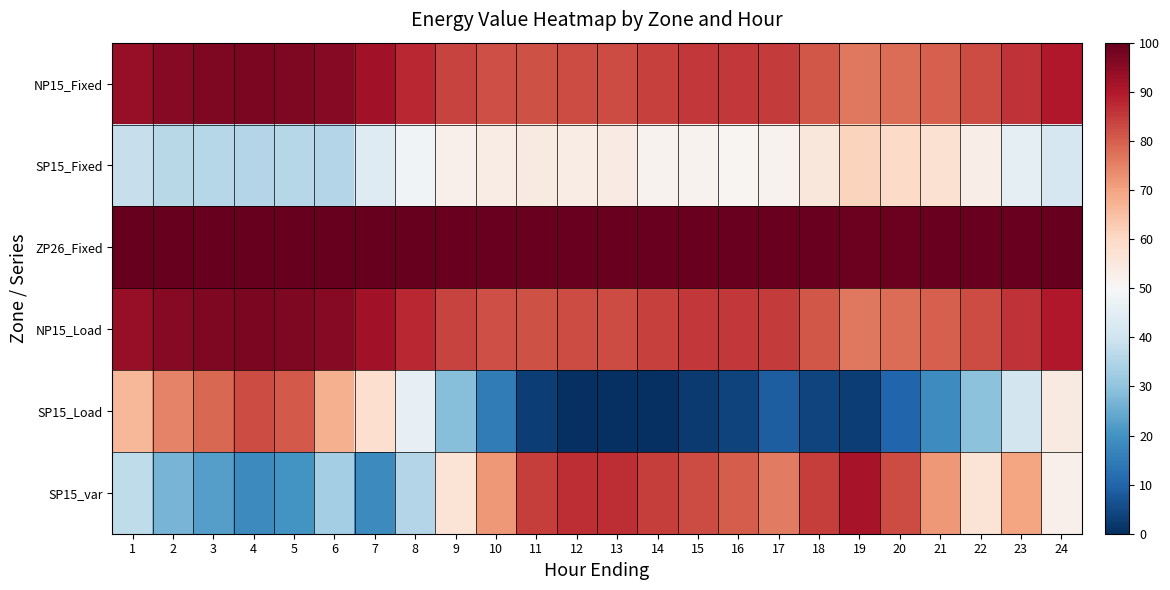

Reading left to right, list all the values displayed in this chart.

NP15_Fixed: 1=93.6	2=95.5	3=96.8	4=97.2	5=96.8	6=95.4	7=92.2	8=87.9	9=83.7	10=82.4	11=81.8	12=82.4	13=82.8	14=84.1	15=85.4	16=85.5	17=84.8	18=81.1	19=76.4	20=77.9	21=80.0	22=82.6	23=86.3	24=90.1
SP15_Fixed: 1=38.5	2=36.1	3=35.7	4=35.4	5=35.6	6=35.4	7=43.4	8=48.2	9=52.4	10=53.9	11=54.6	12=53.8	13=54.2	14=51.9	15=51.6	16=51.1	17=51.9	18=55.8	19=61.1	20=59.7	21=57.4	22=53.3	23=45.1	24=41.5
ZP26_Fixed: 1=99.9	2=99.9	3=100.0	4=100.0	5=100.0	6=99.9	7=99.8	8=99.6	9=99.4	10=99.4	11=99.4	12=99.4	13=99.4	14=99.5	15=99.5	16=99.5	17=99.5	18=99.3	19=99.1	20=99.2	21=99.3	22=99.4	23=99.6	24=99.7
NP15_Load: 1=93.6	2=95.5	3=96.8	4=97.2	5=96.8	6=95.4	7=92.2	8=87.9	9=83.7	10=82.4	11=81.8	12=82.4	13=82.8	14=84.1	15=85.4	16=85.5	17=84.8	18=81.1	19=76.4	20=77.9	21=80.0	22=82.6	23=86.3	24=90.1
SP15_Load: 1=66.4	2=74.8	3=78.7	4=82.8	5=80.8	6=67.6	7=58.4	8=46.1	9=28.7	10=15.1	11=2.9	12=0.0	13=0.4	14=0.3	15=2.2	16=3.8	17=8.9	18=4.2	19=3.0	20=10.2	21=18.7	22=29.6	23=40.8	24=54.4
SP15_var: 1=37.4	2=26.6	3=22.3	4=18.0	5=20.2	6=33.1	7=18.0	8=35.2	9=56.8	10=71.8	11=84.7	12=86.9	13=86.9	14=84.7	15=82.6	16=80.4	17=76.1	18=84.7	19=91.2	20=82.6	21=71.8	22=56.8	23=69.7	24=52.5